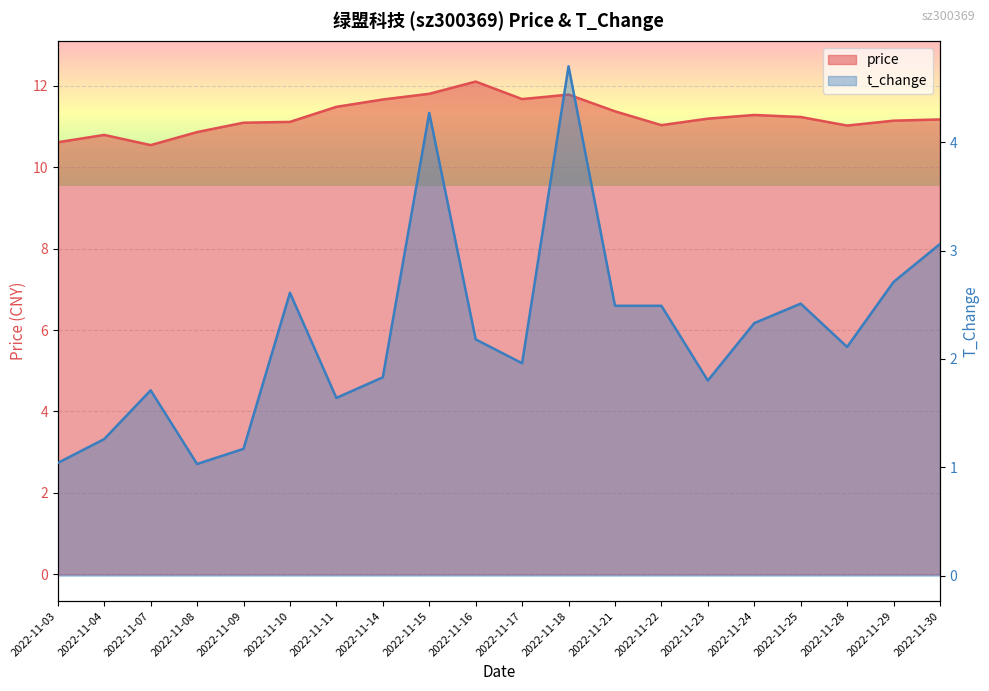

What are all the series names shown in the legend?

price, t_change